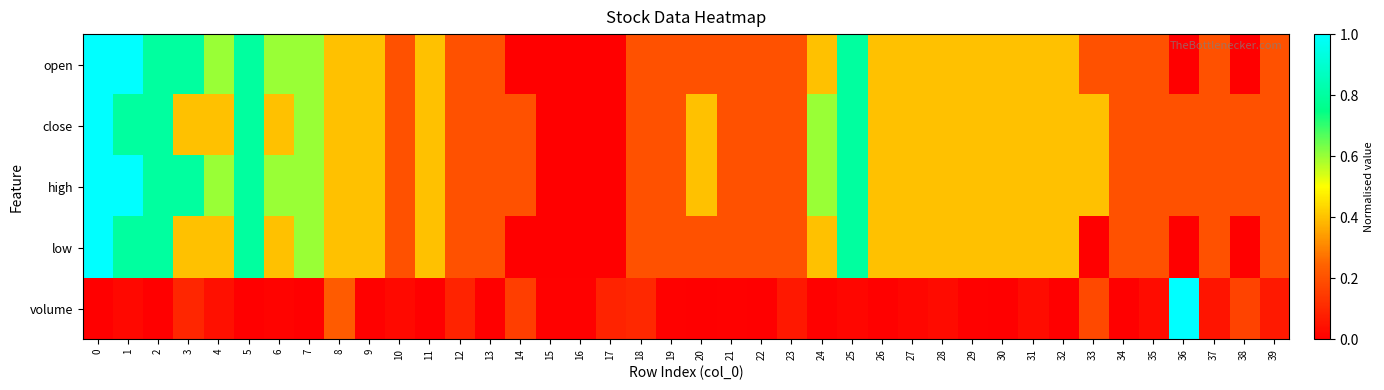

Count the number of categories in the chart.

40